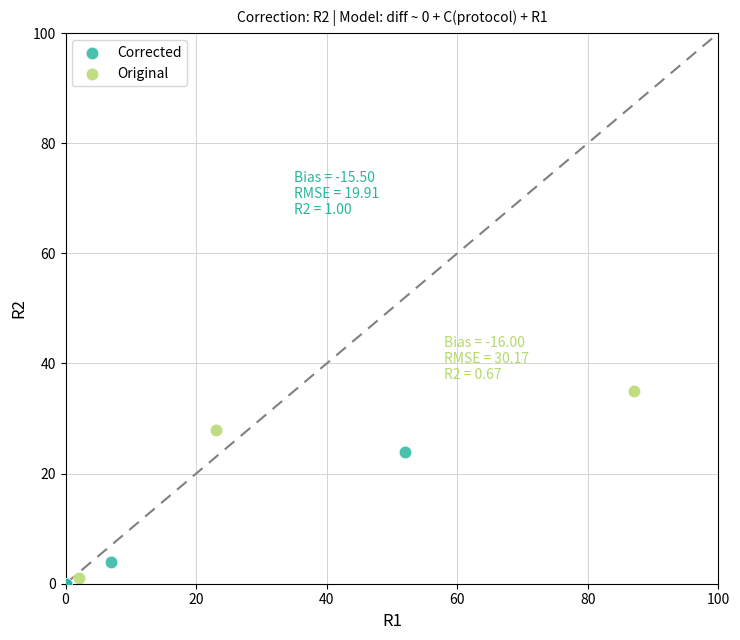

Which series reaches the maximum Y coordinate?

Original